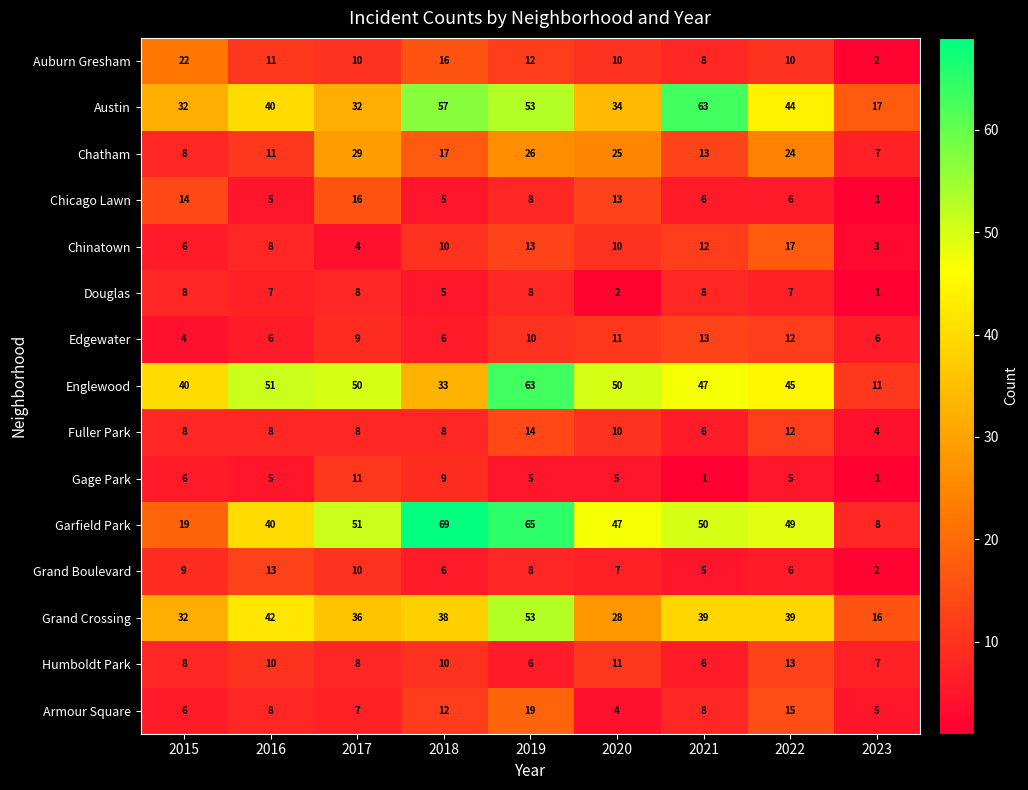

The value of Grand Crossing at 2017 is 59. True or false?

False